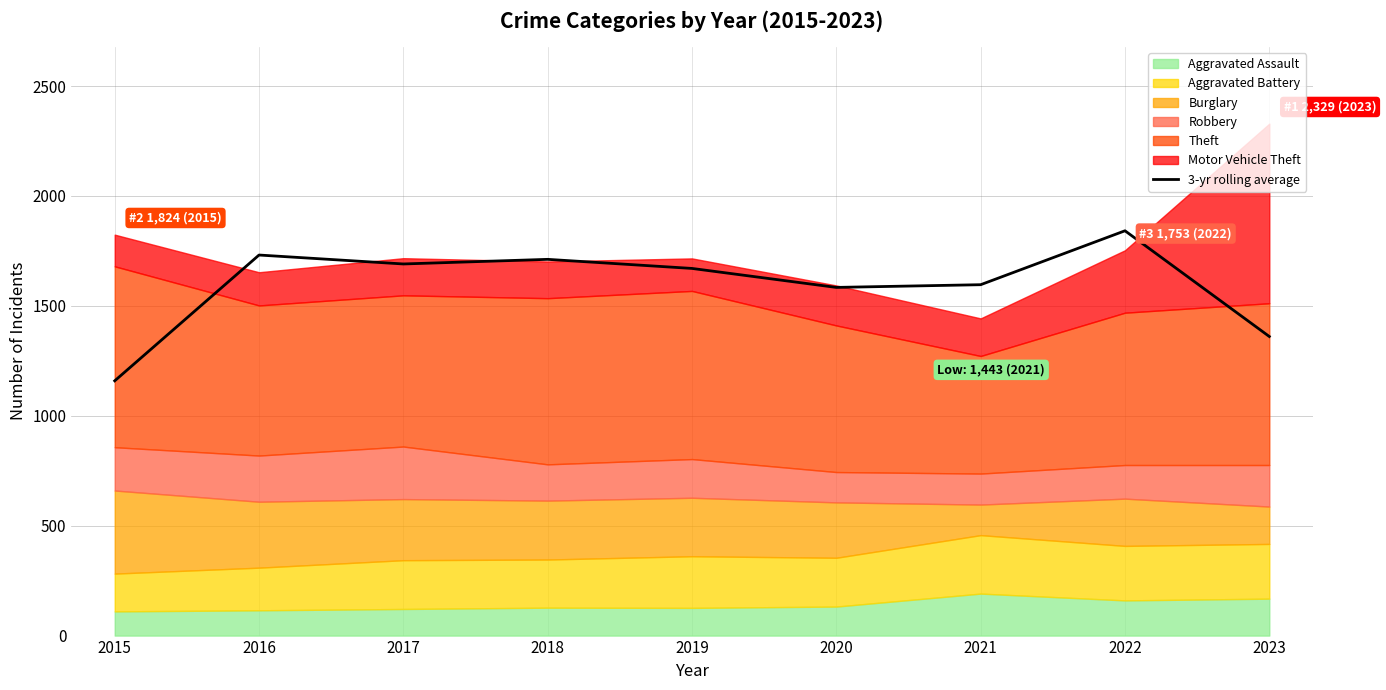

The chart shows a value of 1841.7 at 2022. True or false?

True